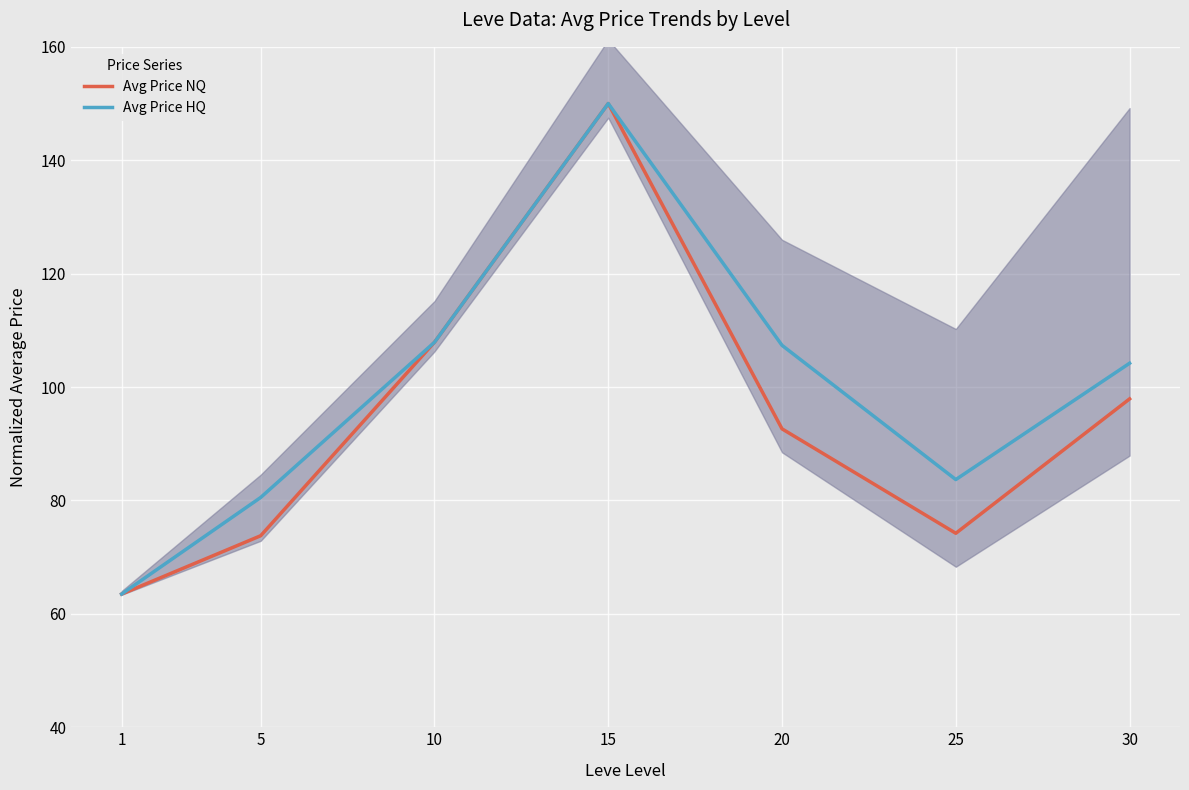

Where is the first local maximum for Avg Price HQ?

15